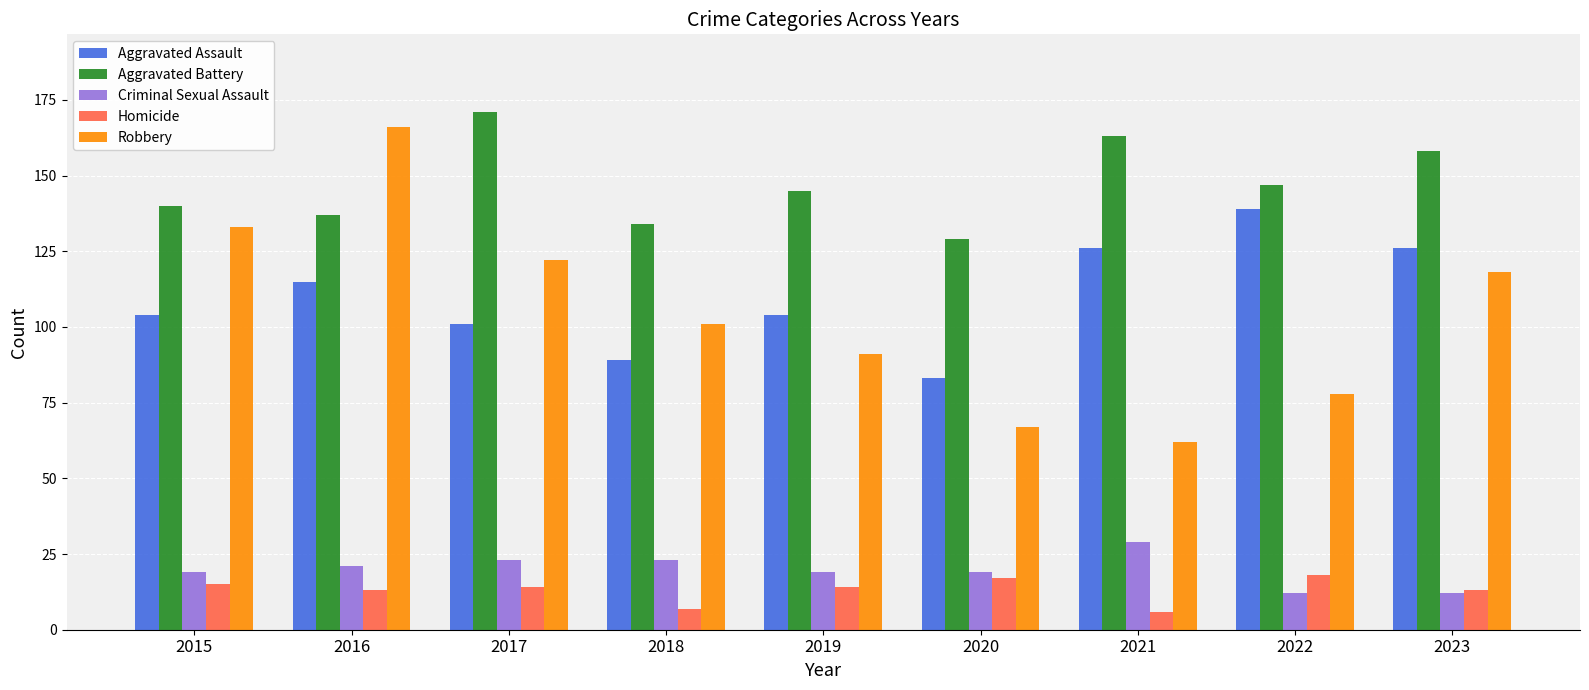

Between 2019 and 2022, which series saw the biggest shift?

Aggravated Assault